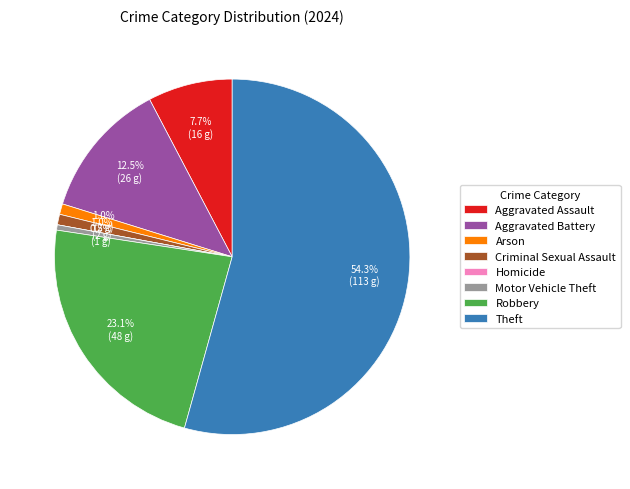

To the nearest percent, what is the combined percentage of Aggravated Battery and Aggravated Assault?

20%